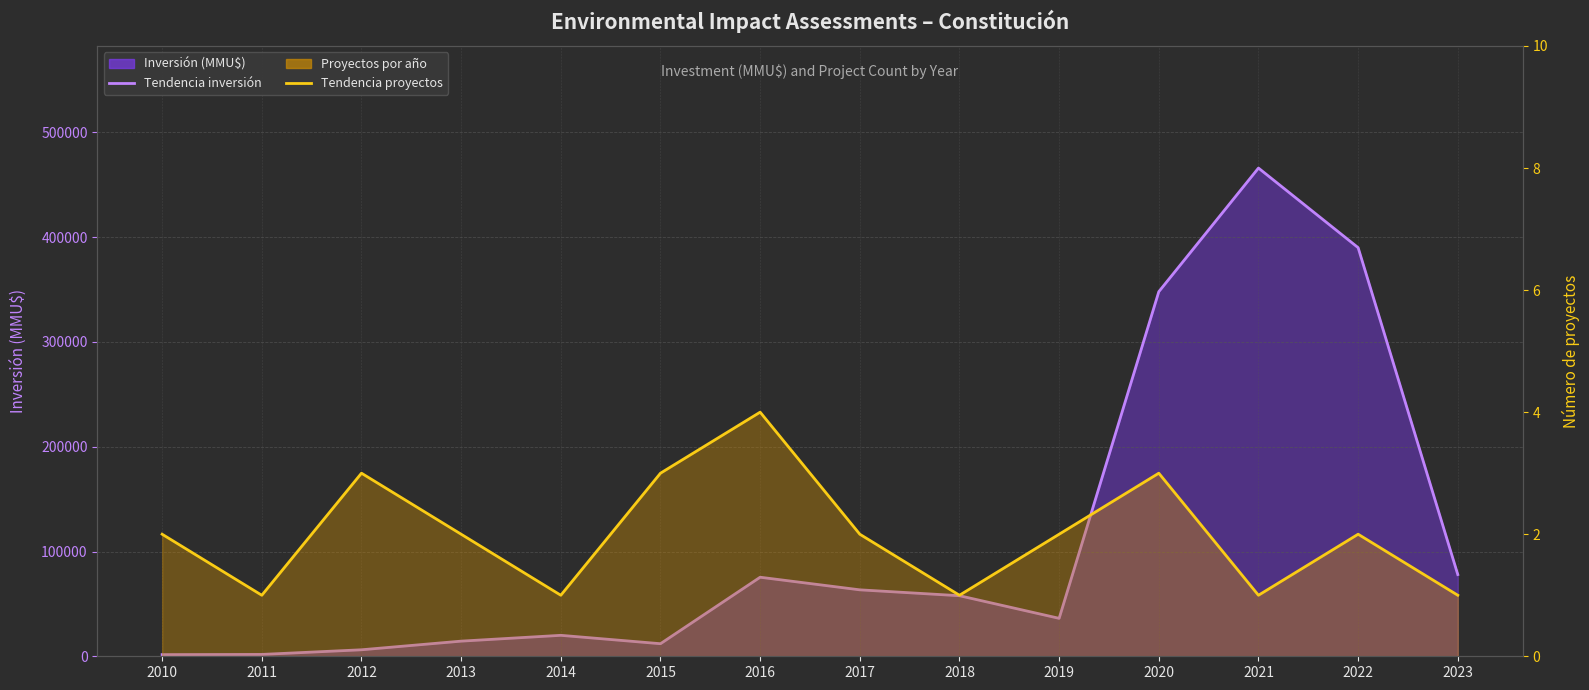

How many Proyectos por año values are between 1 and 3?

13